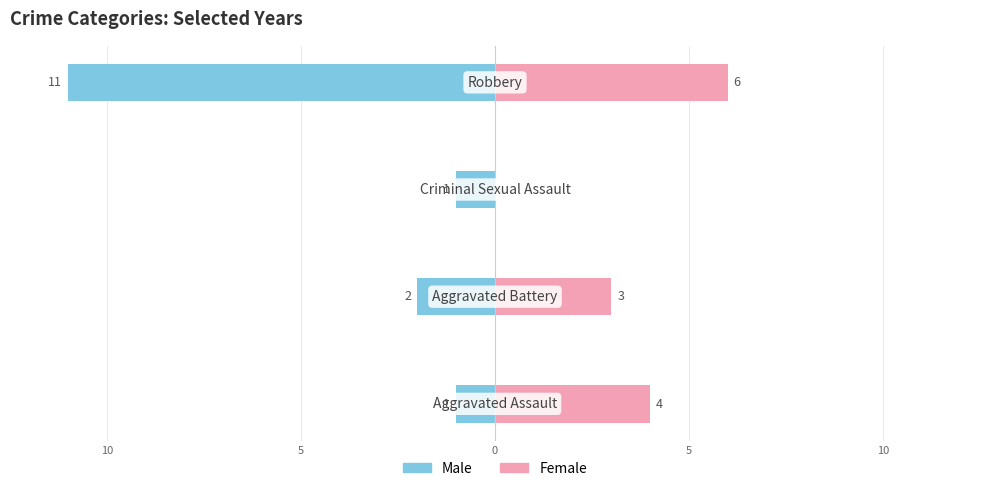

Reading right to left, transcribe all the data shown in this chart.

Male: -11	-1	-2	-1
Female: 6	0	3	4